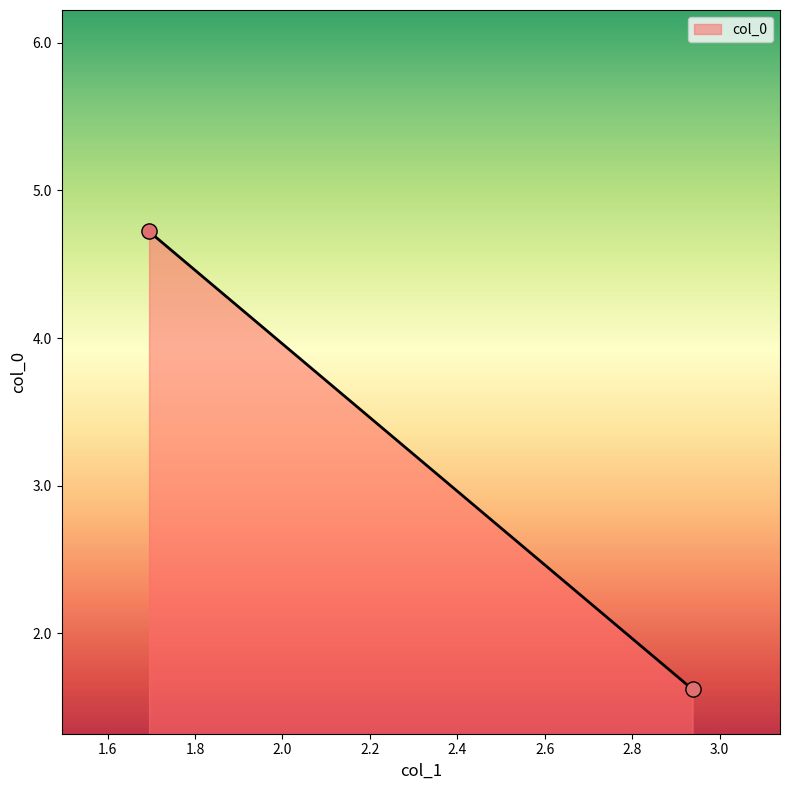

What Y value in the scatter plot is closest to 3?

1.6